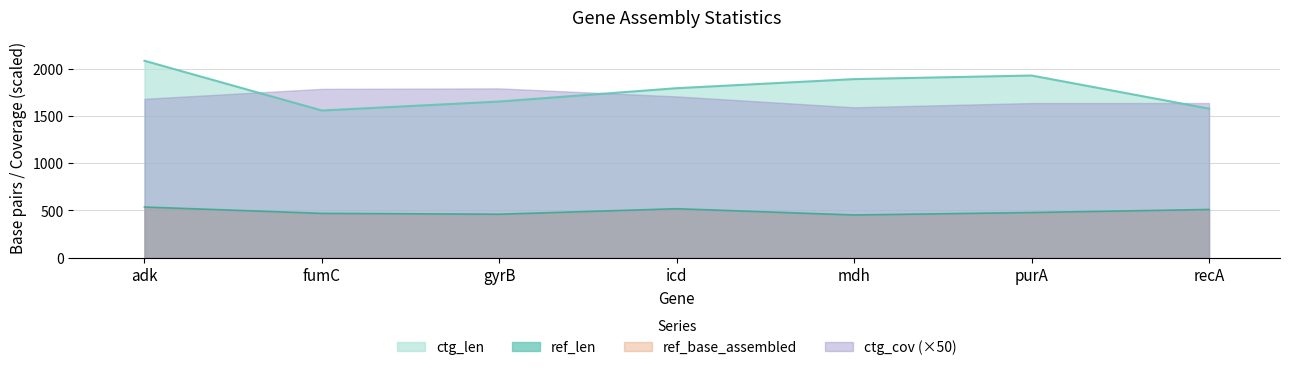

Is the value of ctg_len at purA greater than the value of ref_len at mdh?

Yes